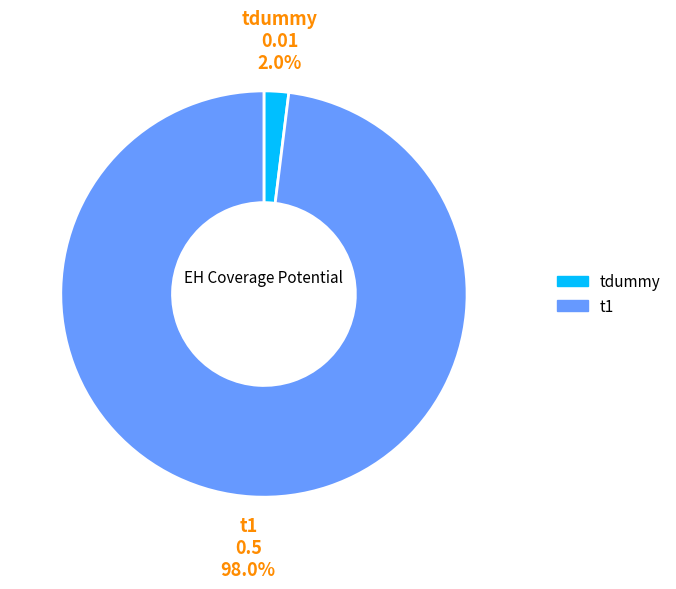

Count the number of slices in the pie.

2